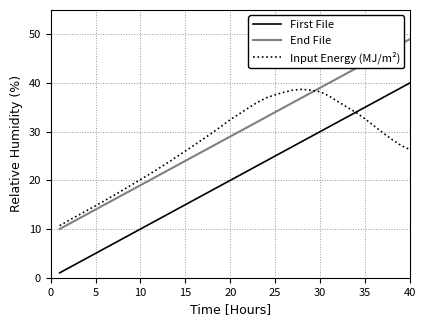

Rank the series by their maximum value, from lowest to highest.

Input Energy (MJ/m²), First File, End File